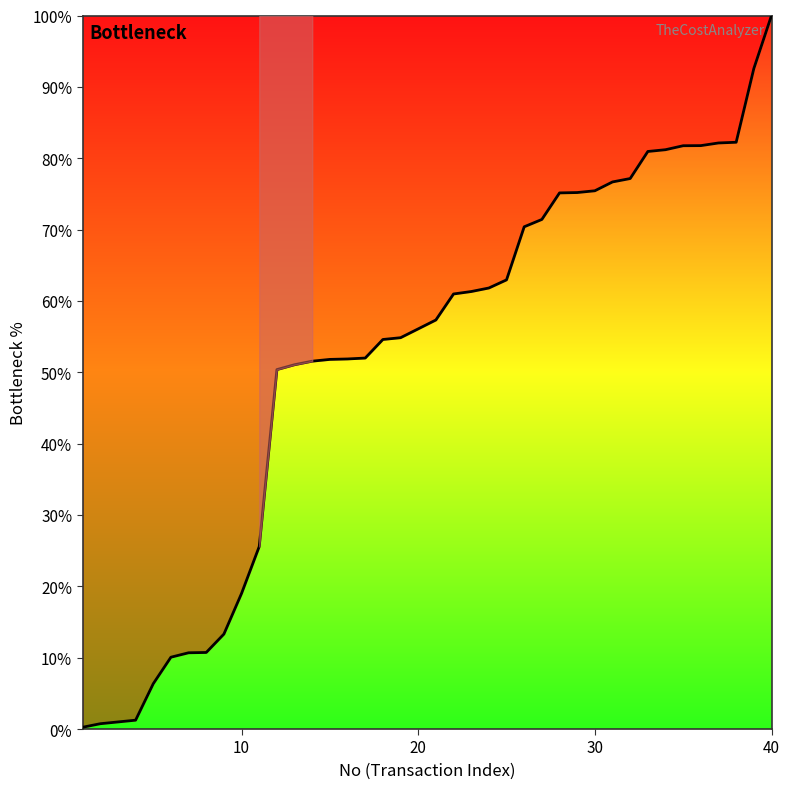

What is the sum of all values?

2081.5